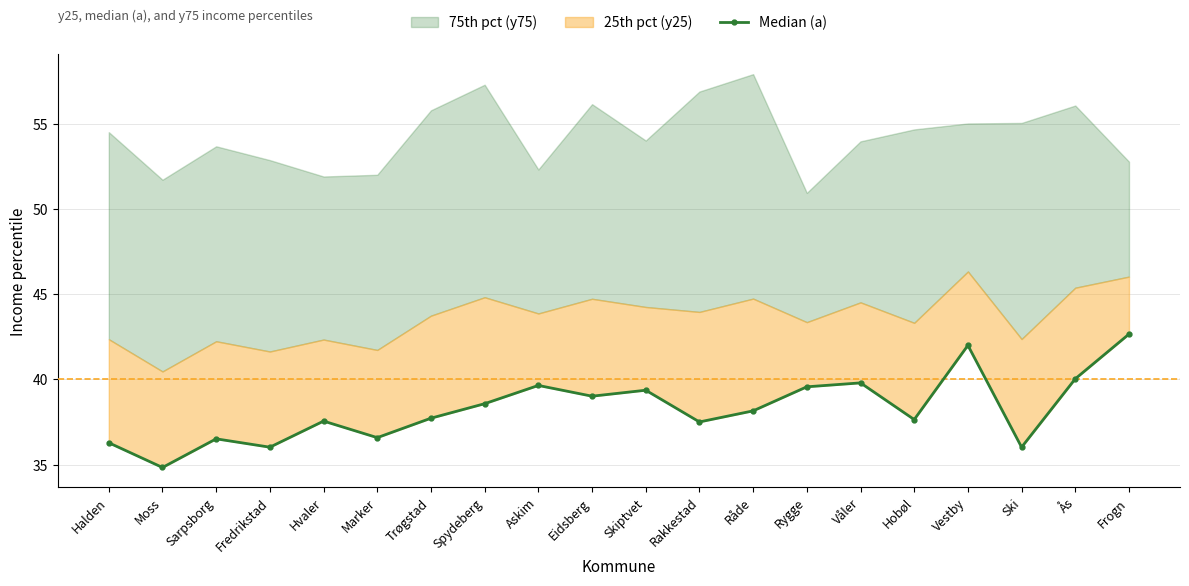

Rank the categories by value from lowest to highest.

Moss, Fredrikstad, Ski, Halden, Sarpsborg, Marker, Rakkestad, Hvaler, Hobøl, Trøgstad, Råde, Spydeberg, Eidsberg, Skiptvet, Rygge, Askim, Våler, Ås, Vestby, Frogn